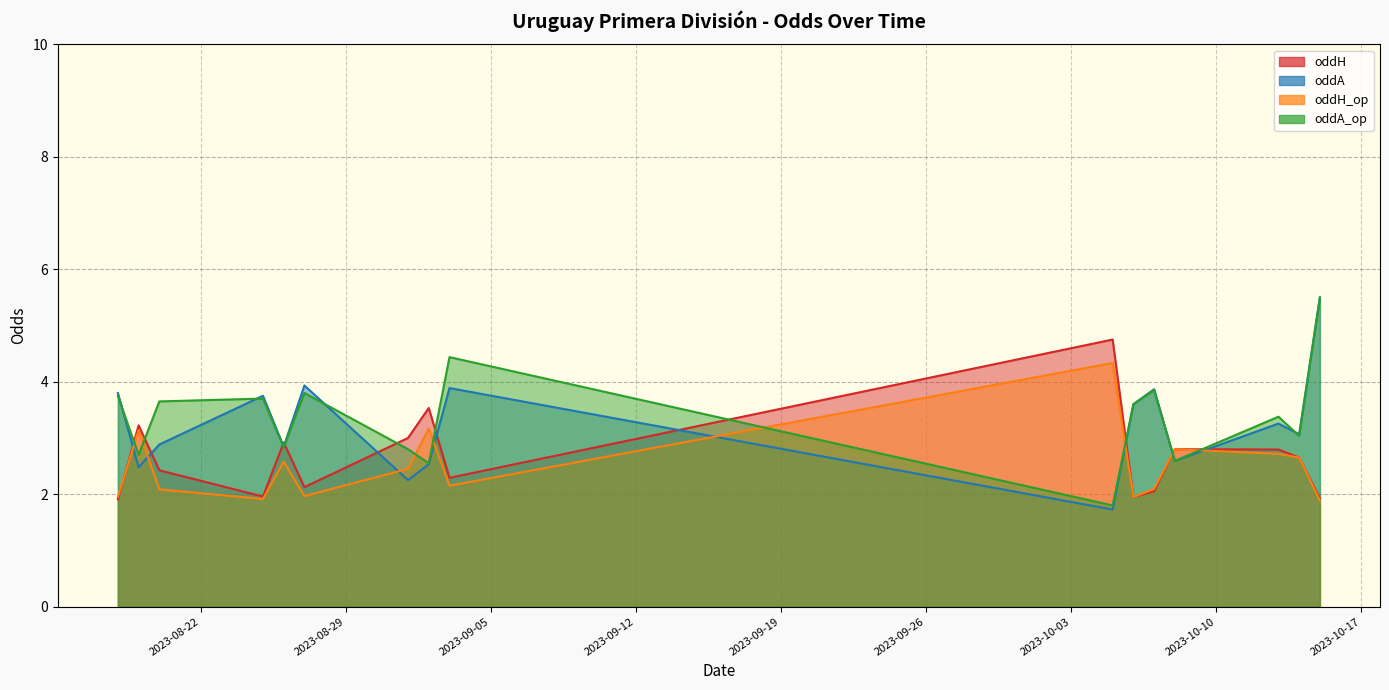

Is it true that oddH equals 3.5 at 14?

False